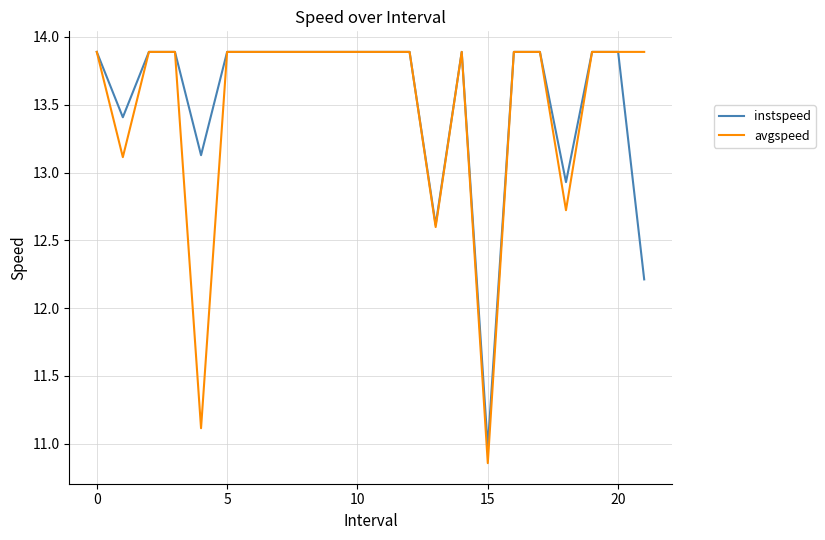

What is the lowest value of the instspeed series?

11.0